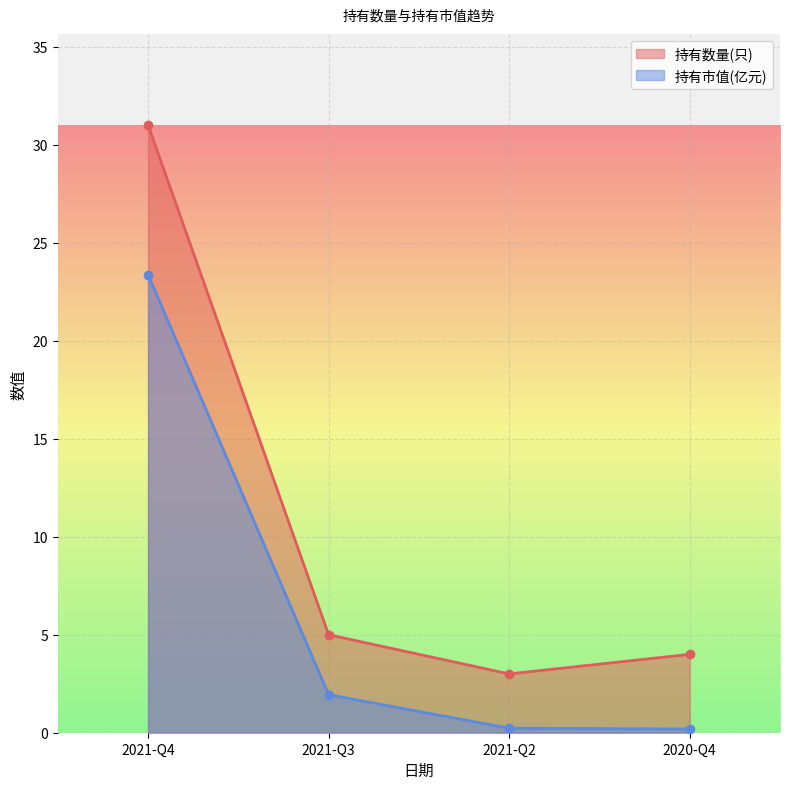

At which category does 持有数量(只) reach its first local valley?

2021-Q2